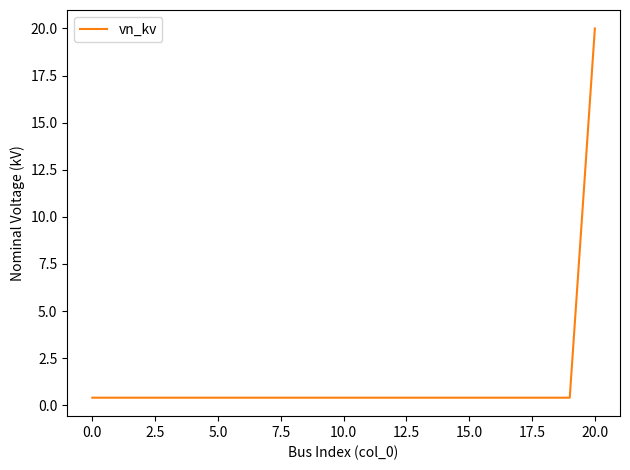

What is the maximum value shown in the chart?

20.0